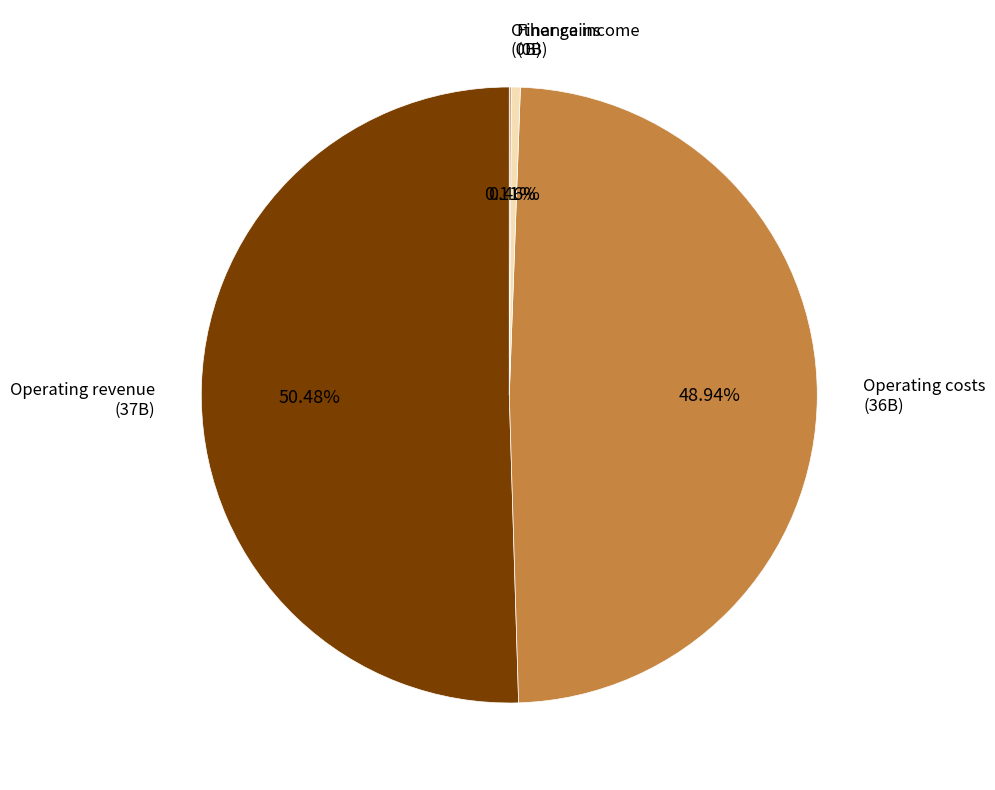

Combined, do Operating revenue and Finance income account for over 50%?

Yes